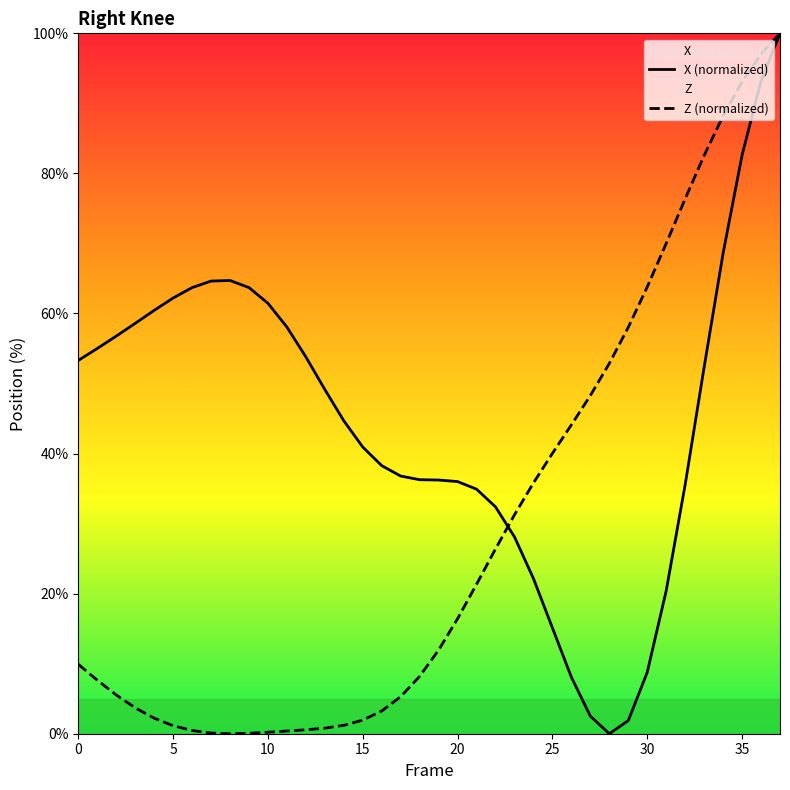

At how many categories does at least one series exceed 17?

38